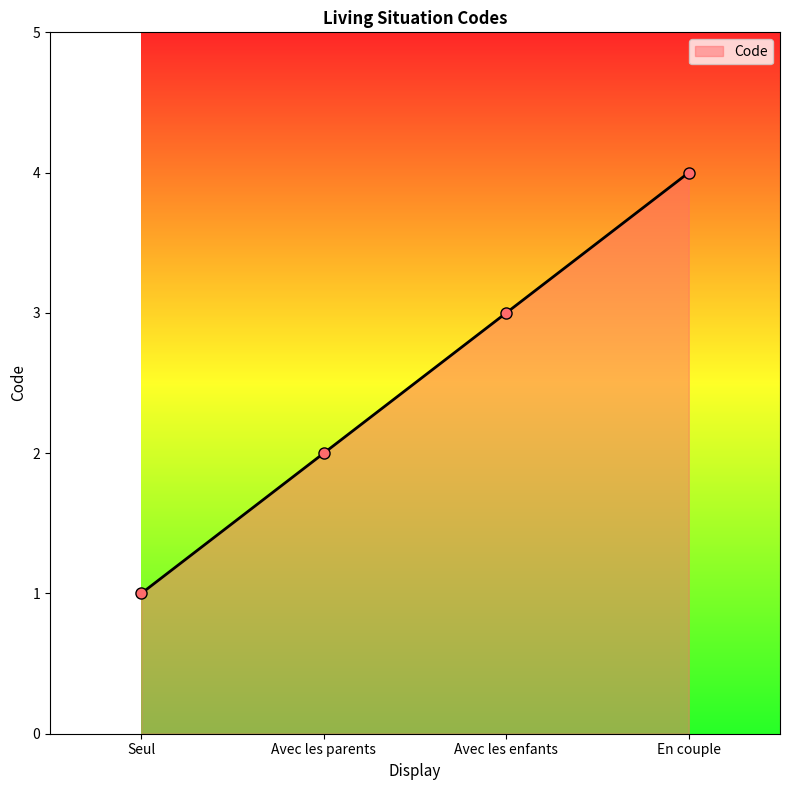

What is the greatest value displayed?

4